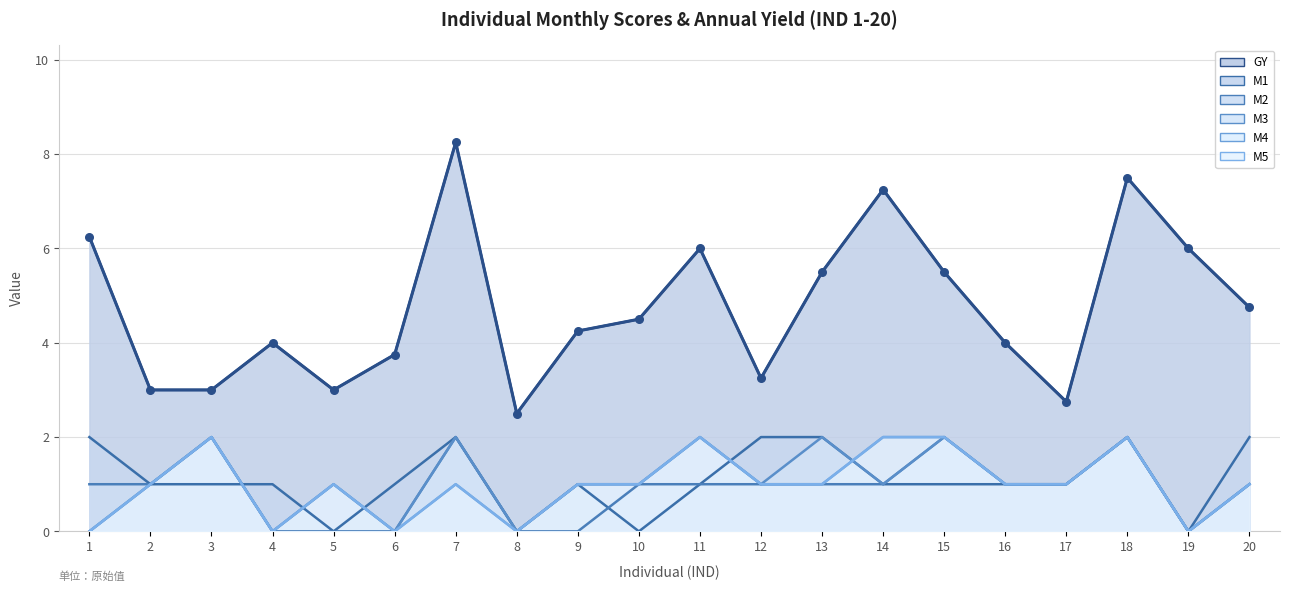

Which series has the largest total across all categories?

GY